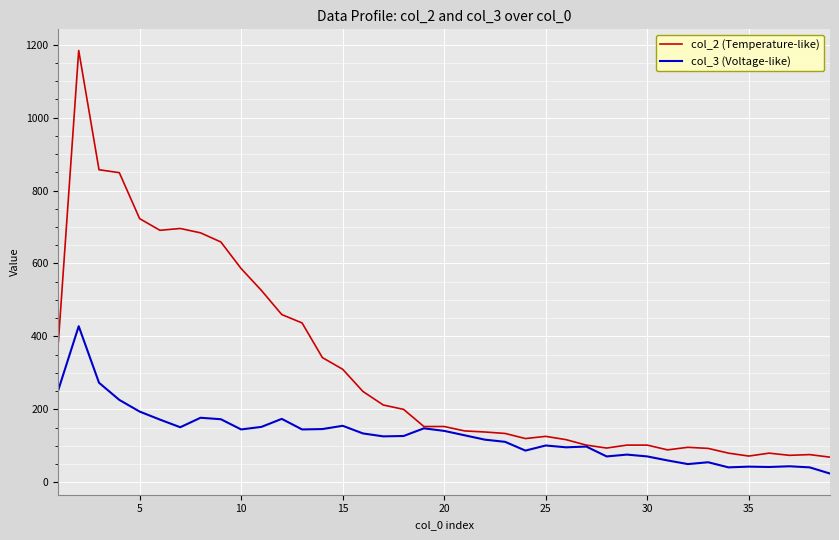

What is the maximum value for col_2 (Temperature-like)?

1184